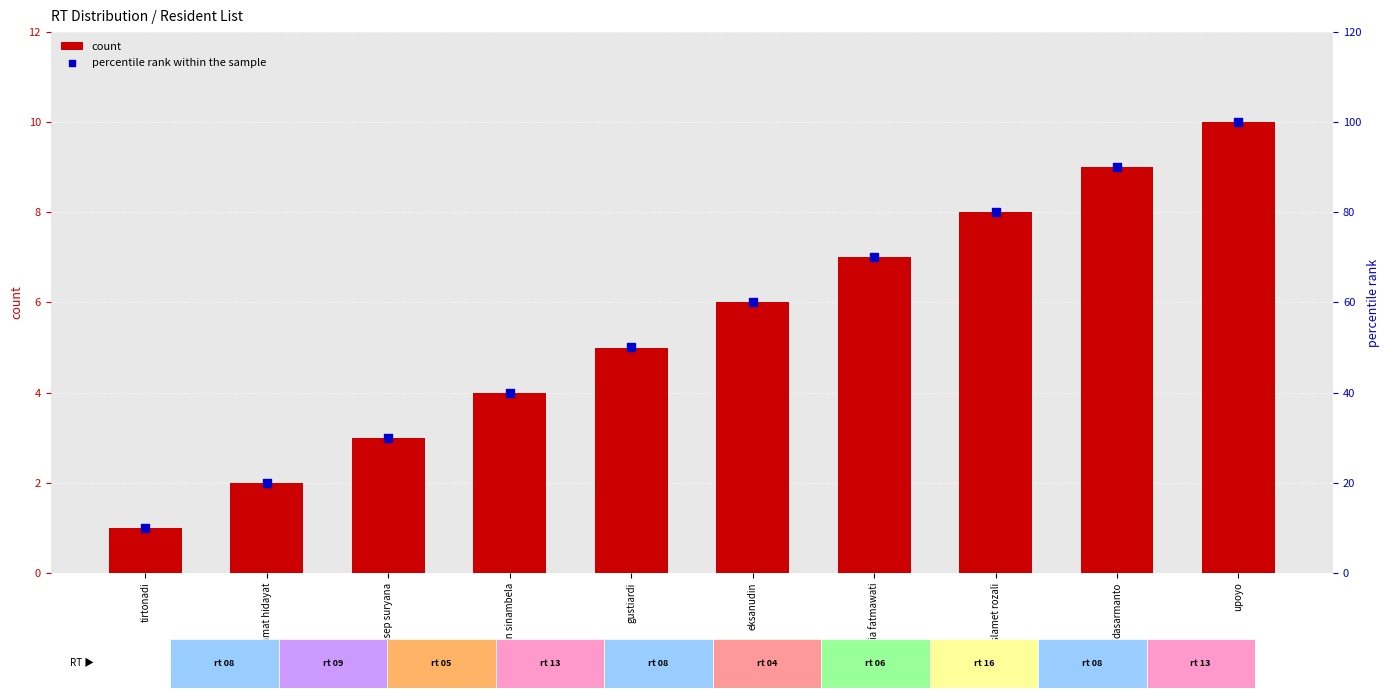

Which series contains the highest Y value?

percentile rank within the sample